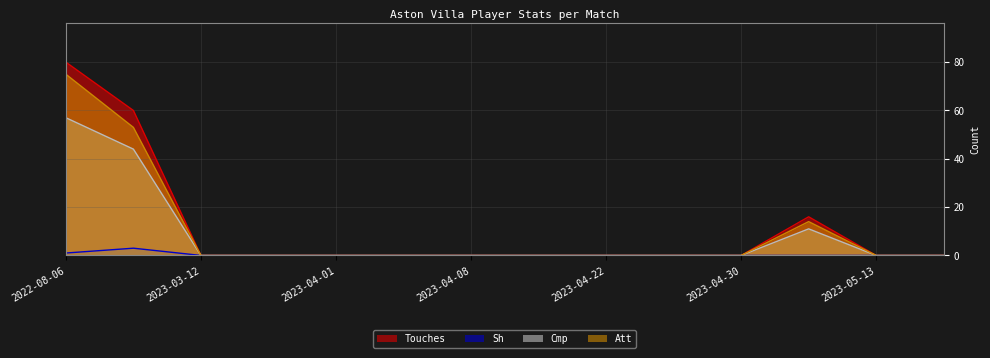

At which label is Touches closest to 40?

2022-08-13